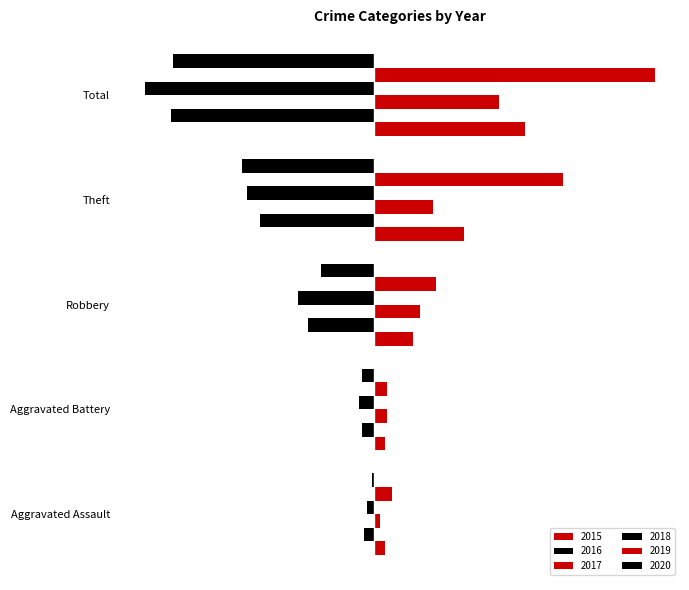

How many values in the 2015 series are below 15?

2